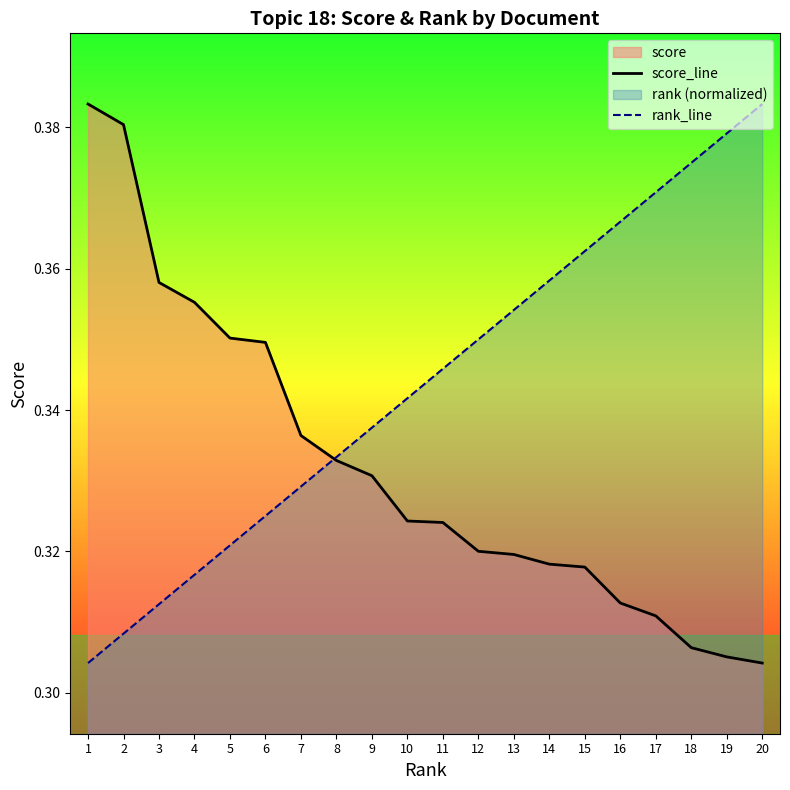

Reading right to left, what are all the values shown in this chart?

score_line: 20=0.3	19=0.3	18=0.3	17=0.3	16=0.3	15=0.3	14=0.3	13=0.3	12=0.3	11=0.3	10=0.3	9=0.3	8=0.3	7=0.3	6=0.3	5=0.4	4=0.4	3=0.4	2=0.4	1=0.4
rank_line: 20=0.4	19=0.4	18=0.4	17=0.4	16=0.4	15=0.4	14=0.4	13=0.4	12=0.4	11=0.3	10=0.3	9=0.3	8=0.3	7=0.3	6=0.3	5=0.3	4=0.3	3=0.3	2=0.3	1=0.3